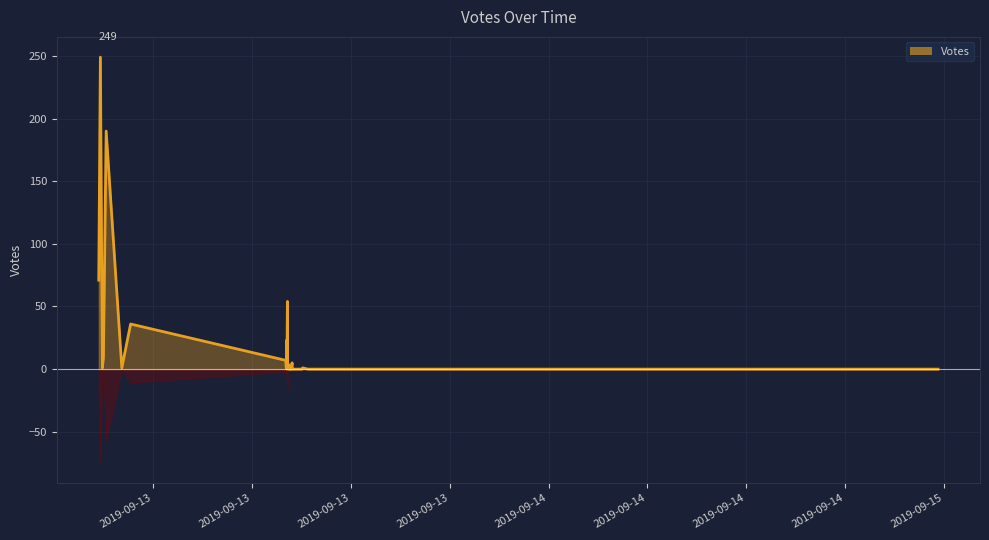

At which category does the data reach its first local peak?

2019-09-13 08:04